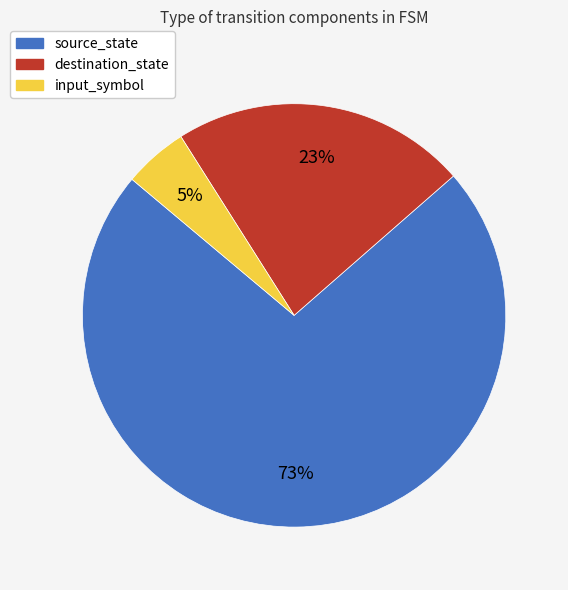

Does source_state account for over 50% of the chart?

Yes